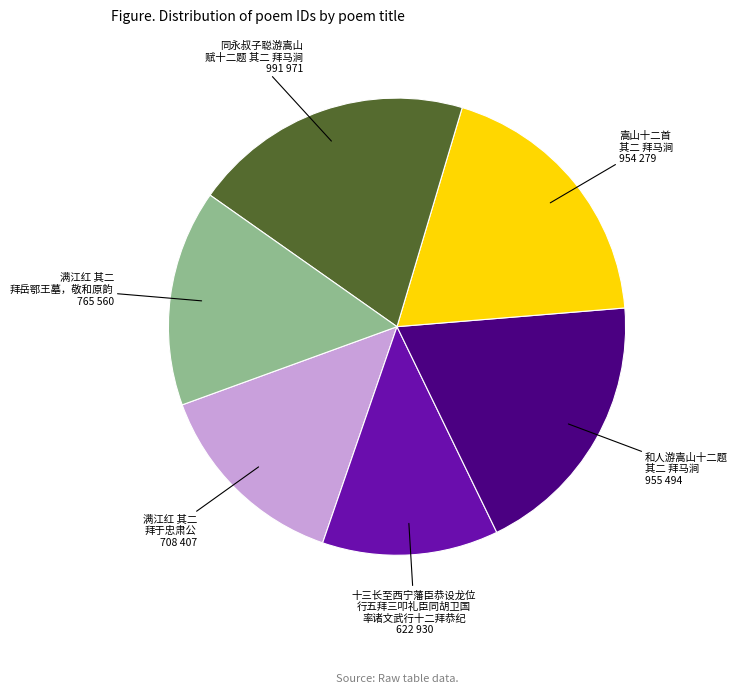

Which category has the biggest portion of the pie?

同永叔子聪游嵩山 赋十二题 其二 拜马涧